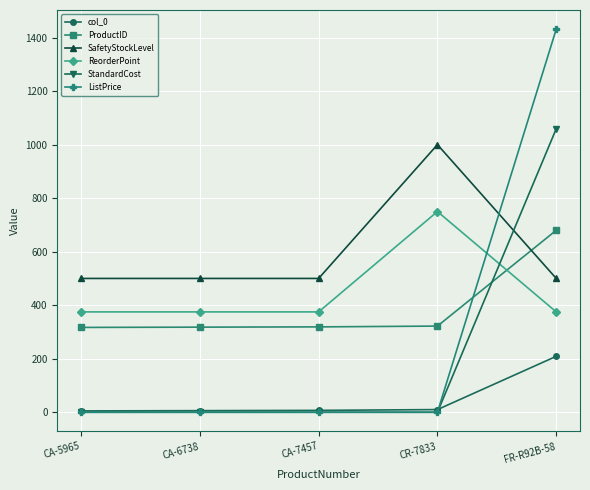

How many times do ReorderPoint and StandardCost cross each other?

1